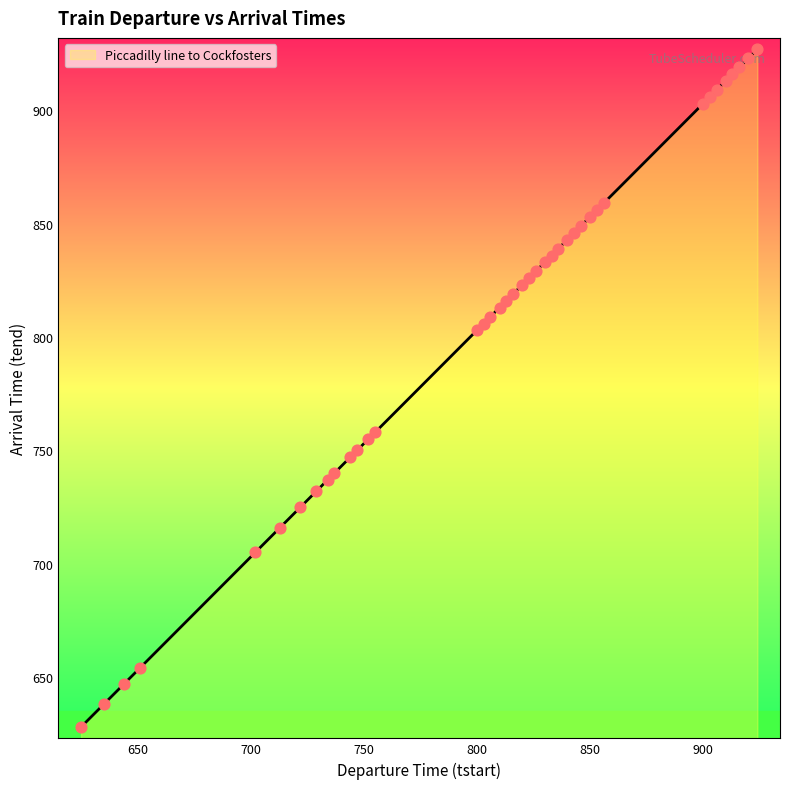

What is the difference between the maximum and minimum values?

299